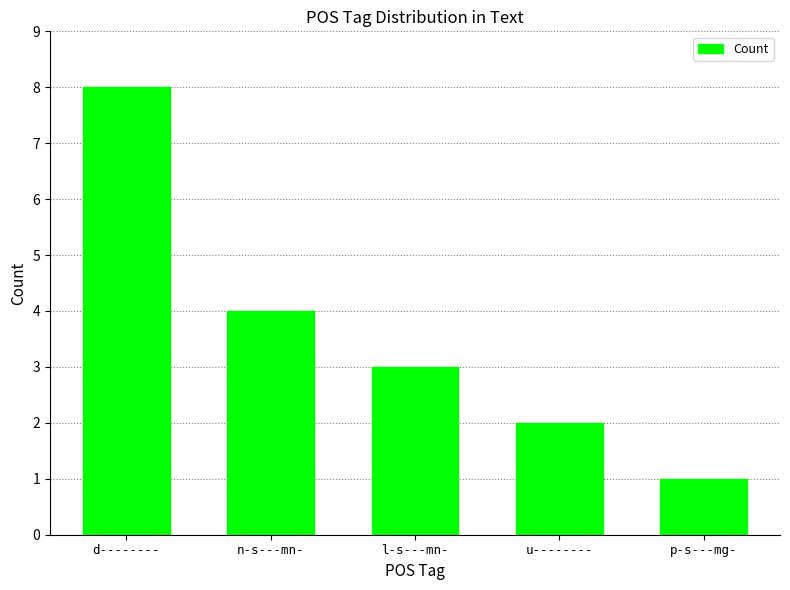

Reading right to left, list all the values displayed in this chart.

p-s---mg-=1	u--------=2	l-s---mn-=3	n-s---mn-=4	d--------=8